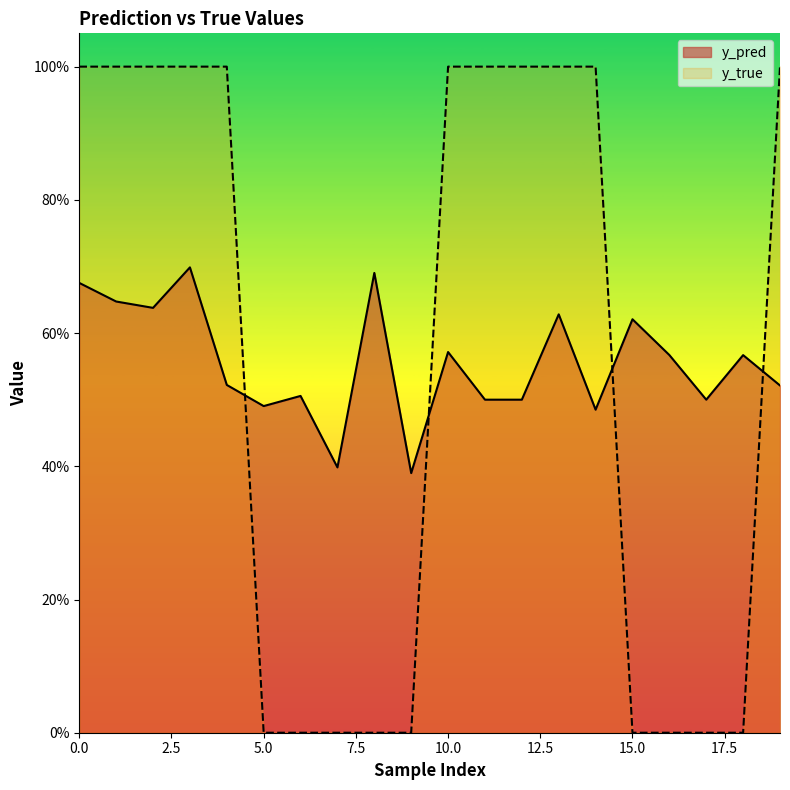

How many values in the y_true series are below 1?

9